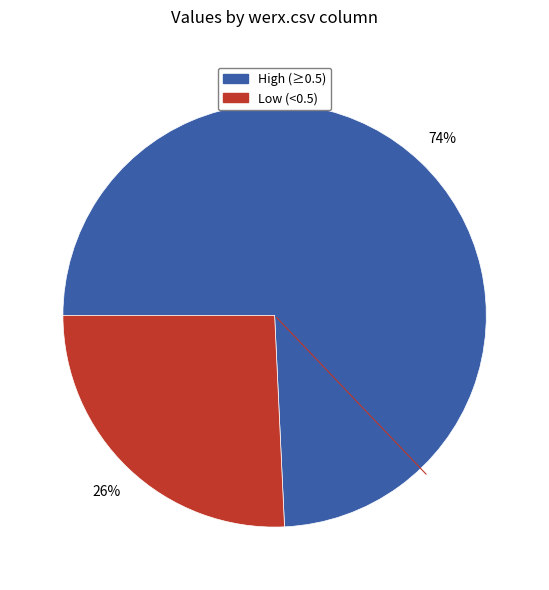

To the nearest percent, what is the average slice percentage?

50%